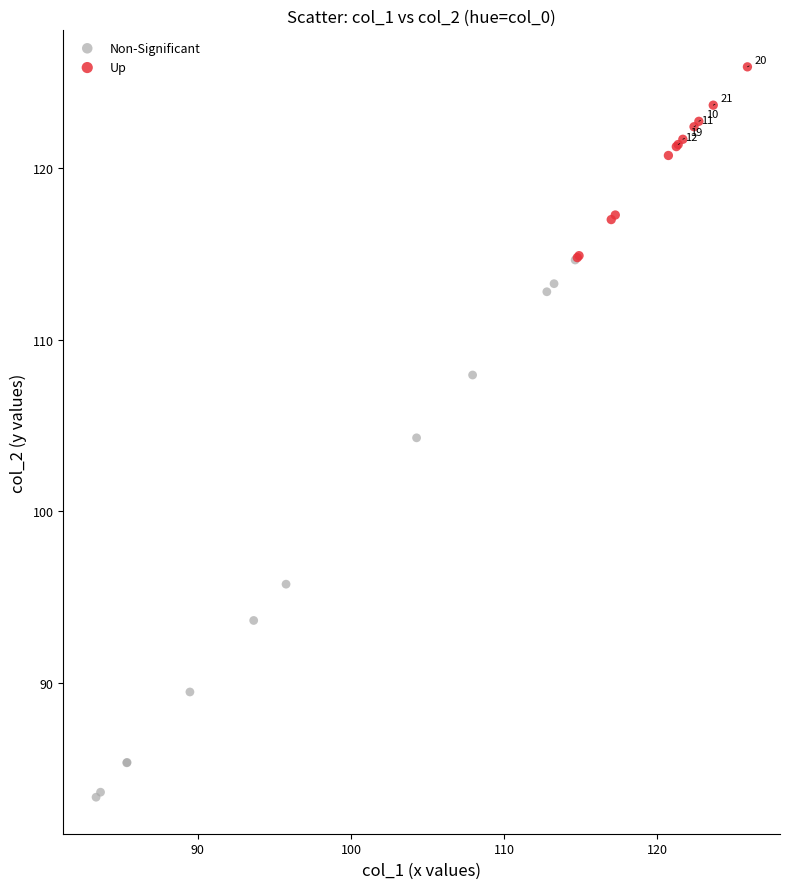

Which series has the largest Y range (max minus min)?

Non-Significant